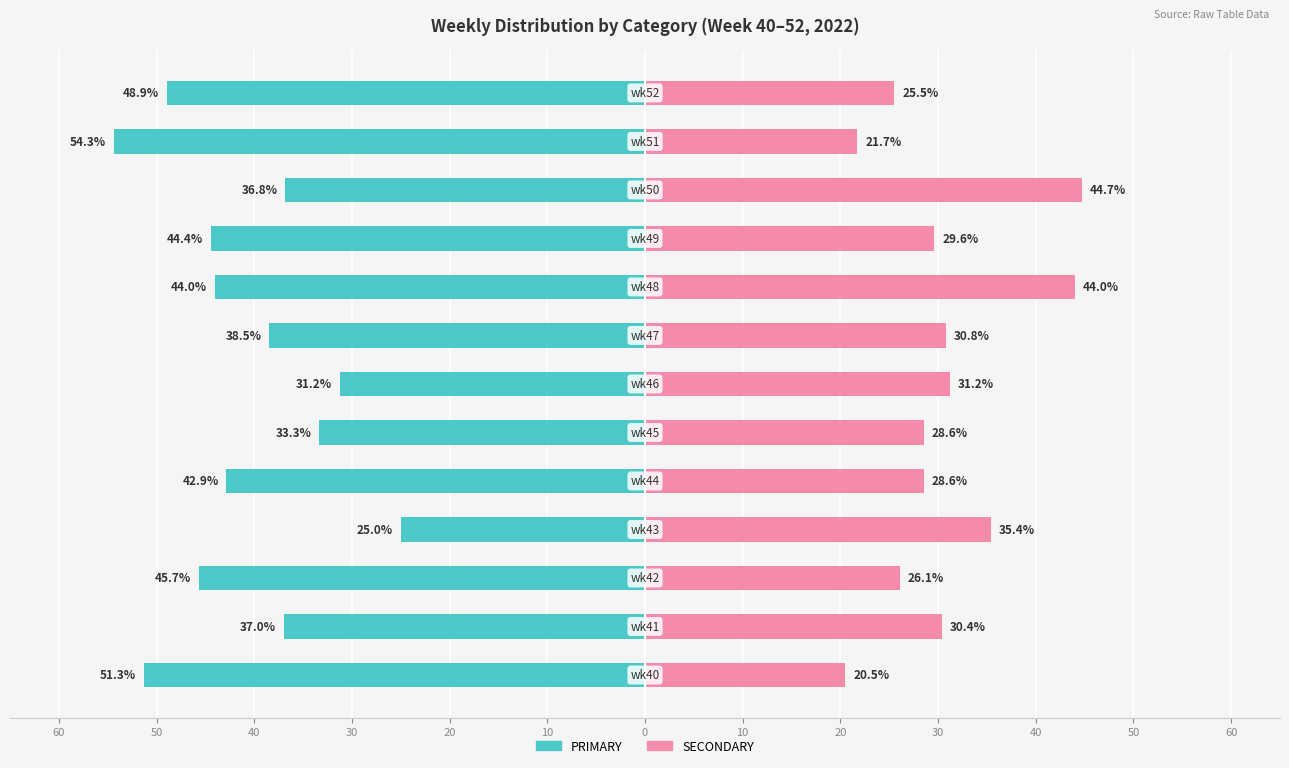

Does the chart contain stacked bars?

No